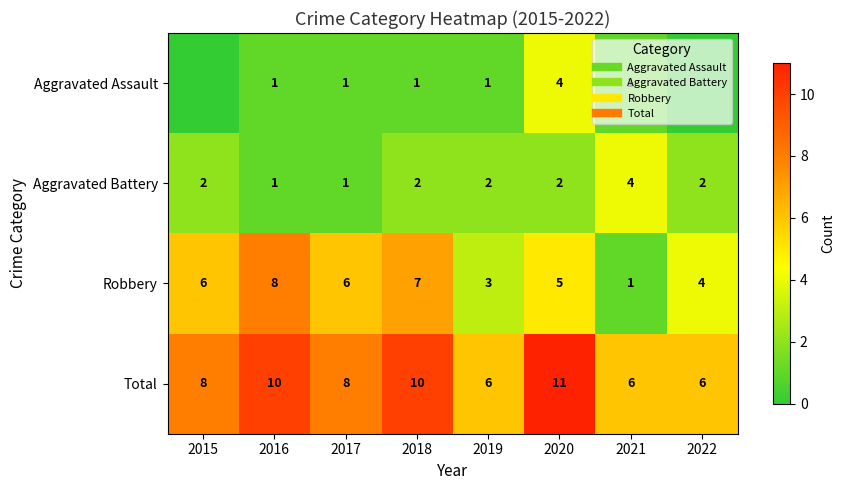

What is the average value of the Total series?

8